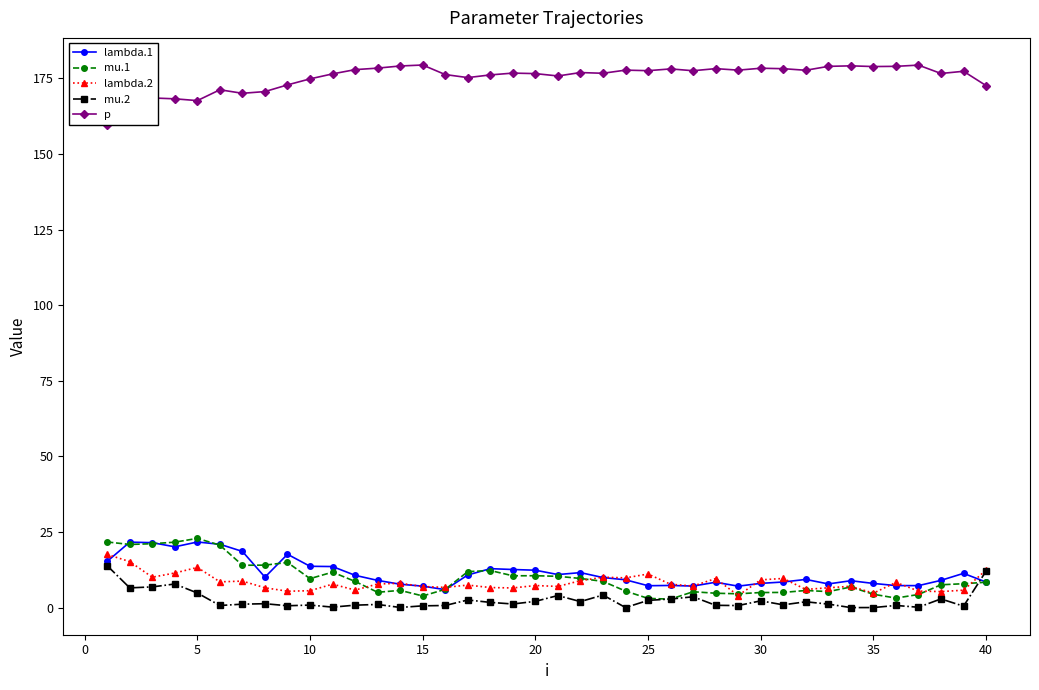

True or false: p and mu.1 intersect in this chart.

False